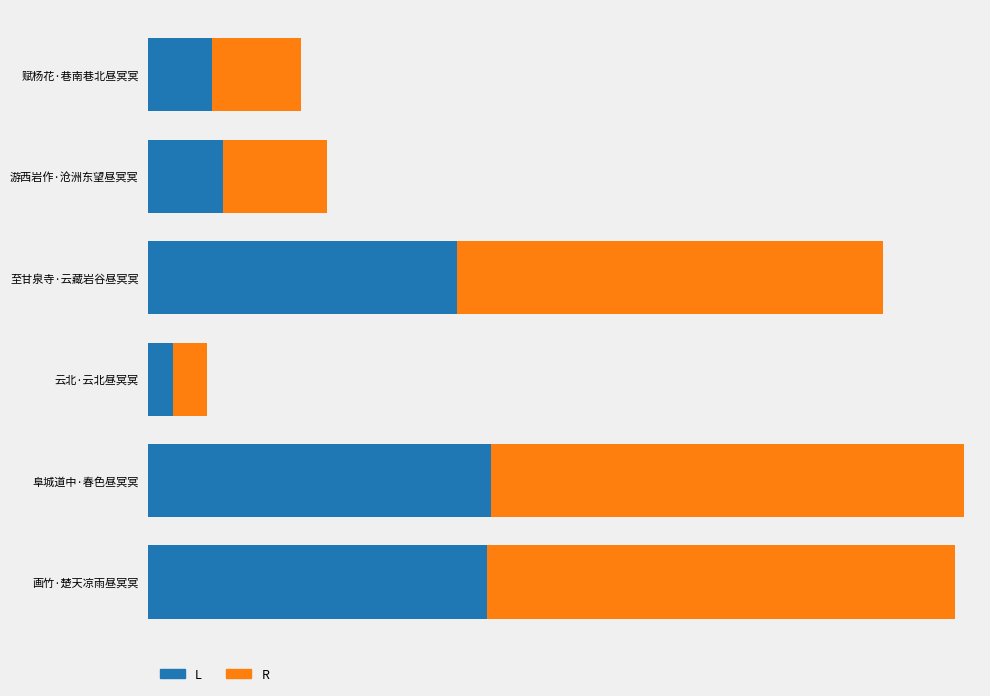

What are all the series names shown in the legend?

L, R